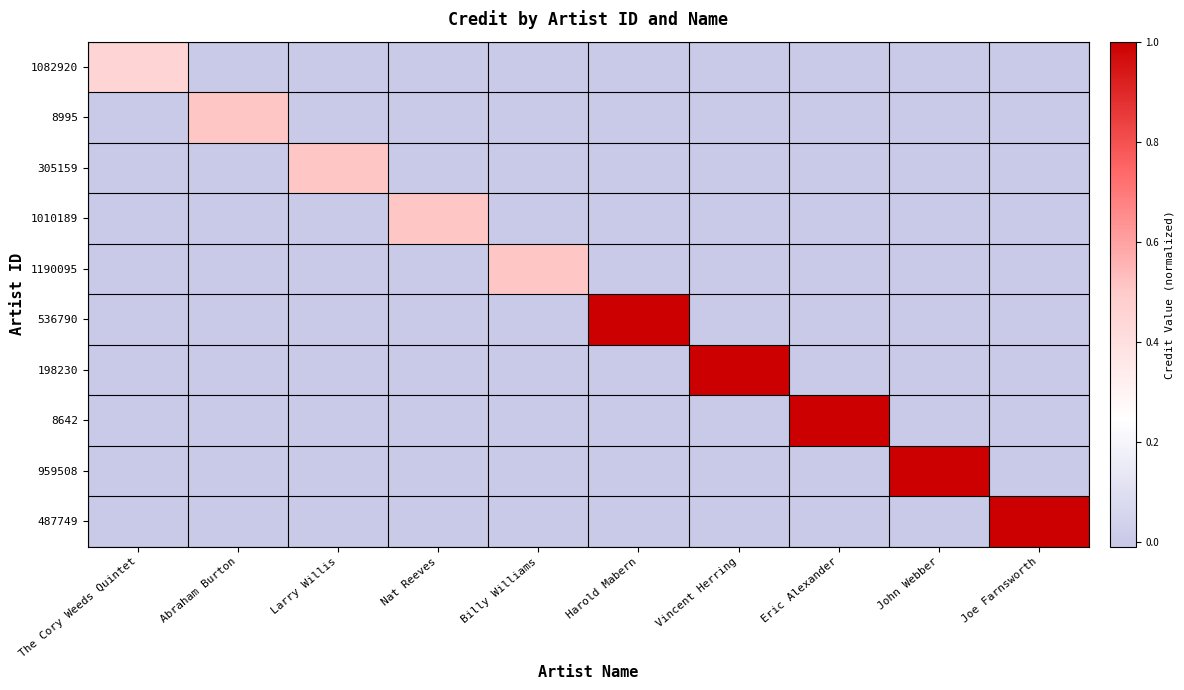

What is the difference between the highest and lowest values at Joe Farnsworth?

1.0